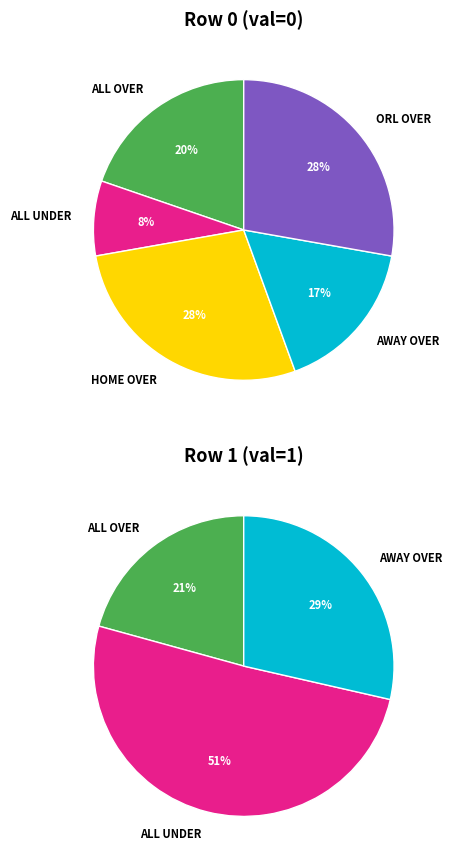

What portion of the pie excludes 0?

29.0%